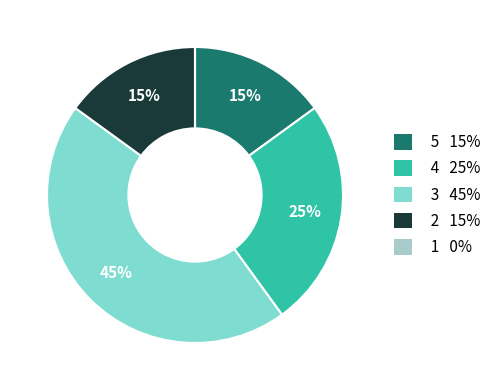

To the nearest percent, what is the difference between the largest and smallest slice percentages?

45%